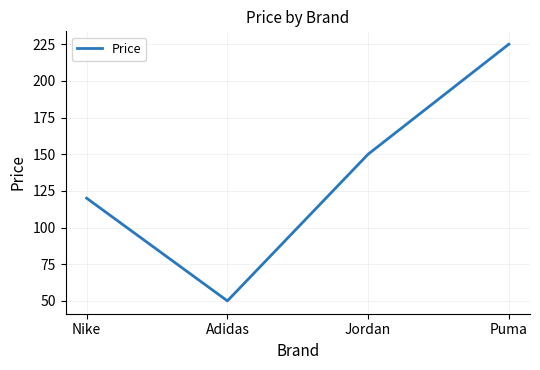

What is the smallest value displayed?

50.0